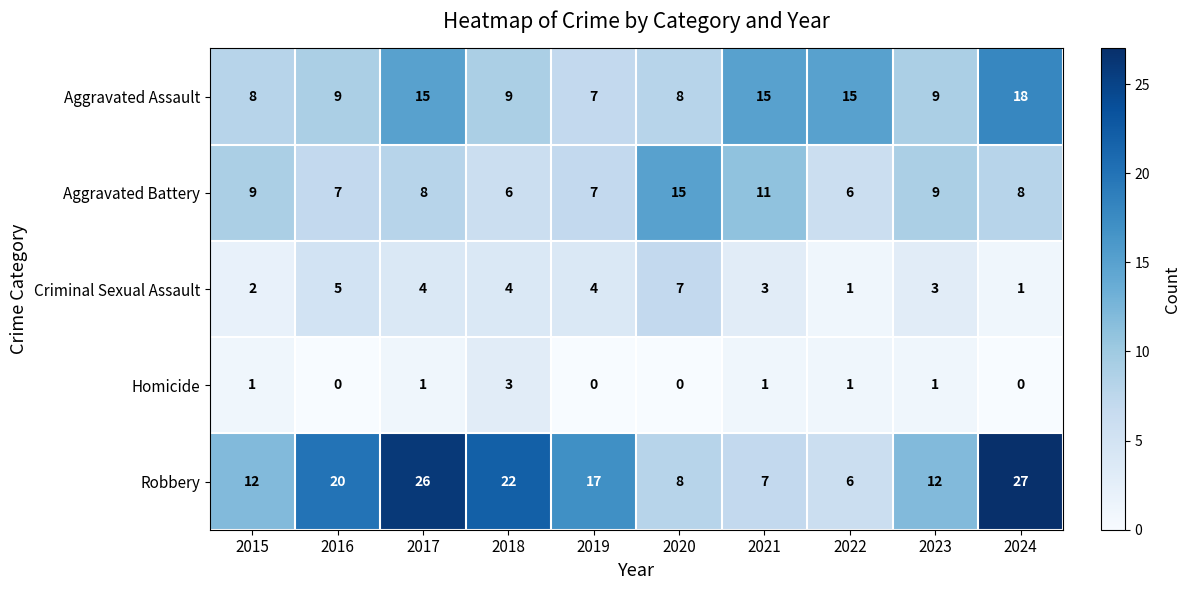

Is the value of Robbery at 2023 greater than the value of Homicide at 2021?

Yes